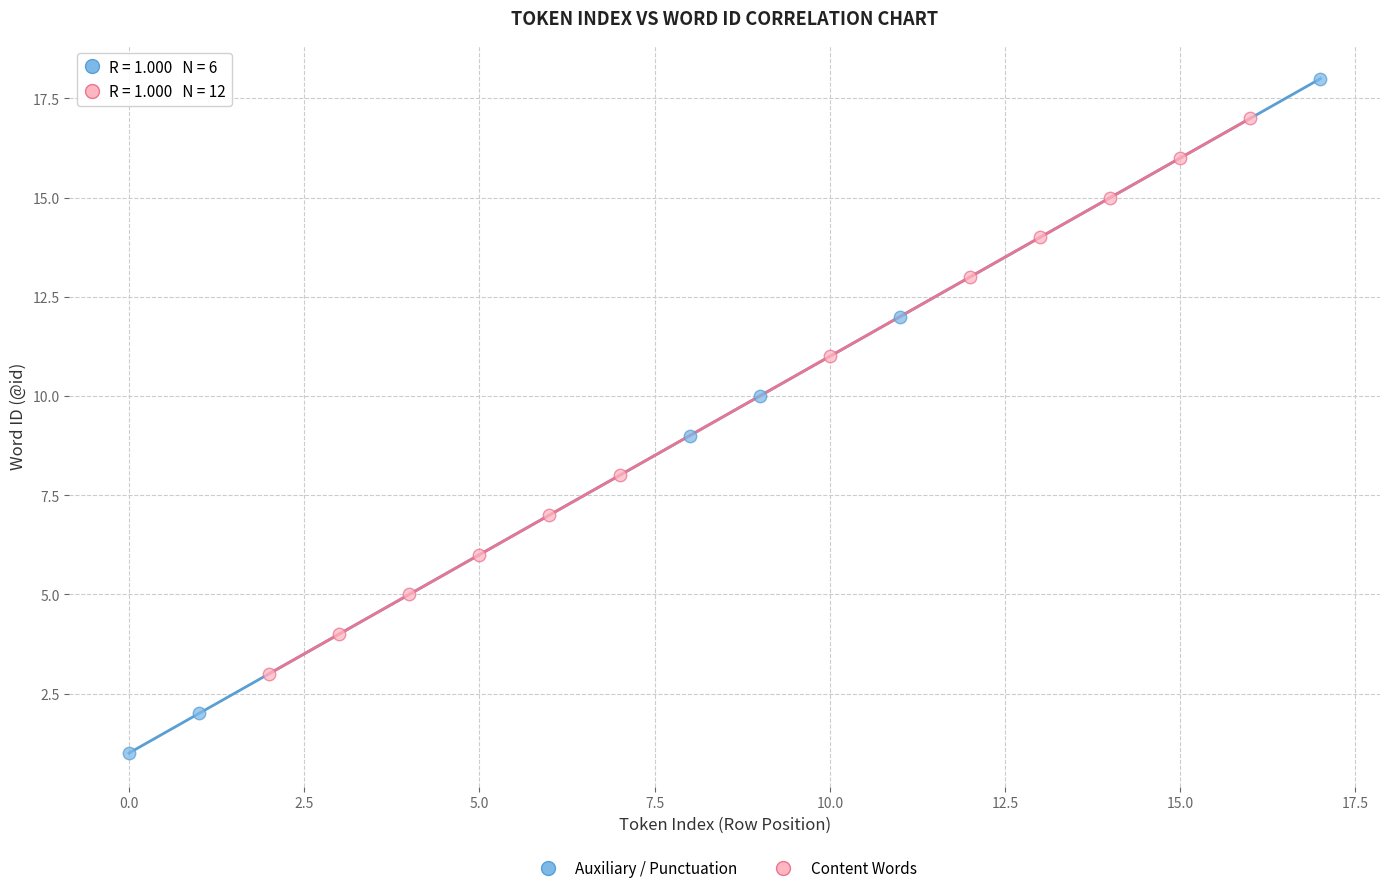

Which series has the widest spread of Y values?

Auxiliary / Punctuation